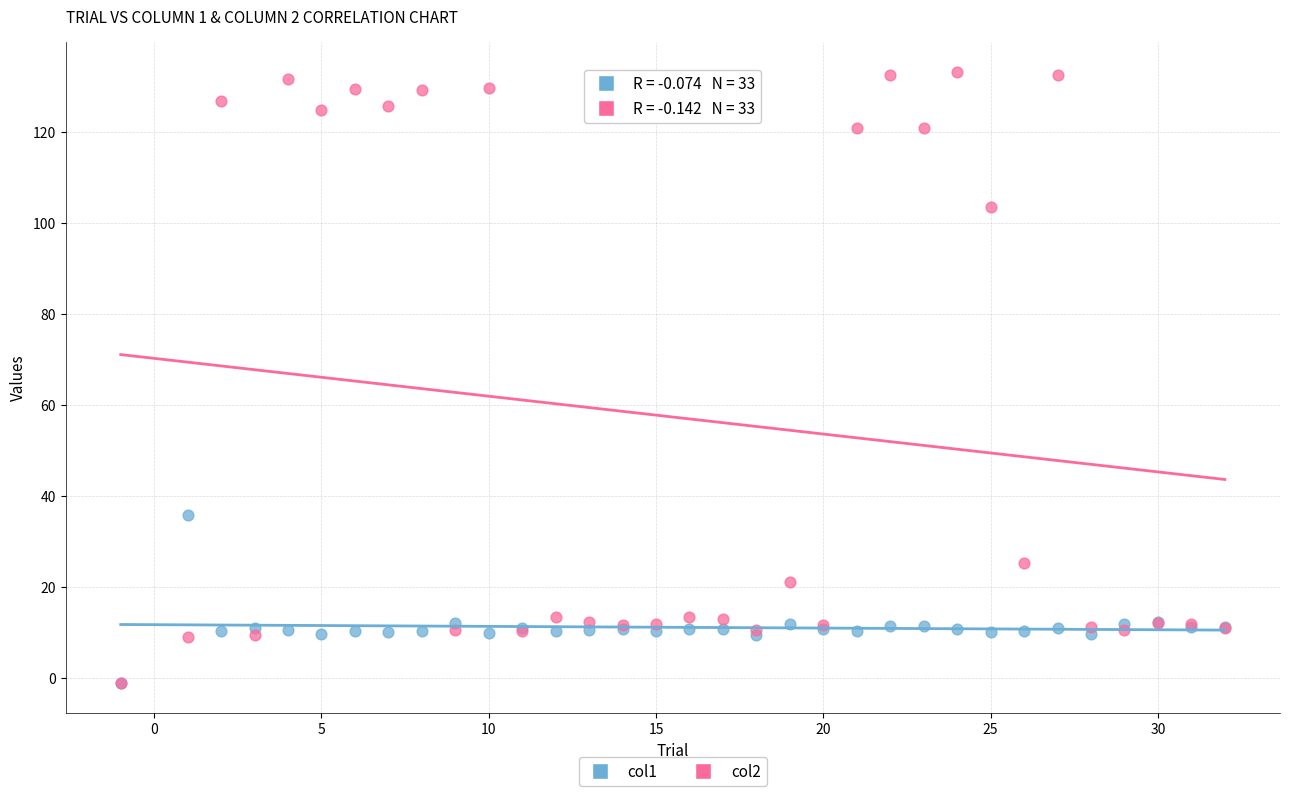

Across all series, what Y value is closest to 66?

35.8